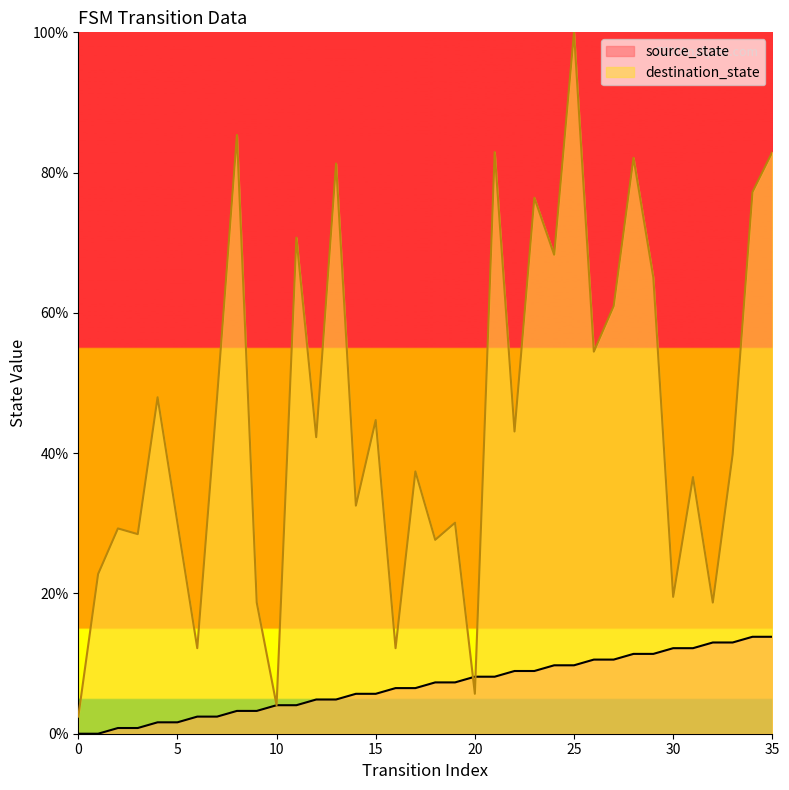

Read the source_state value at 15.

5.7